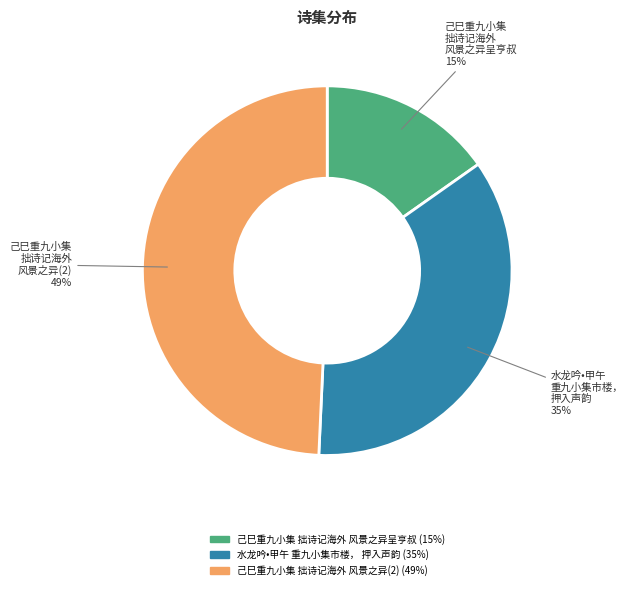

How many slices are in this pie chart?

3